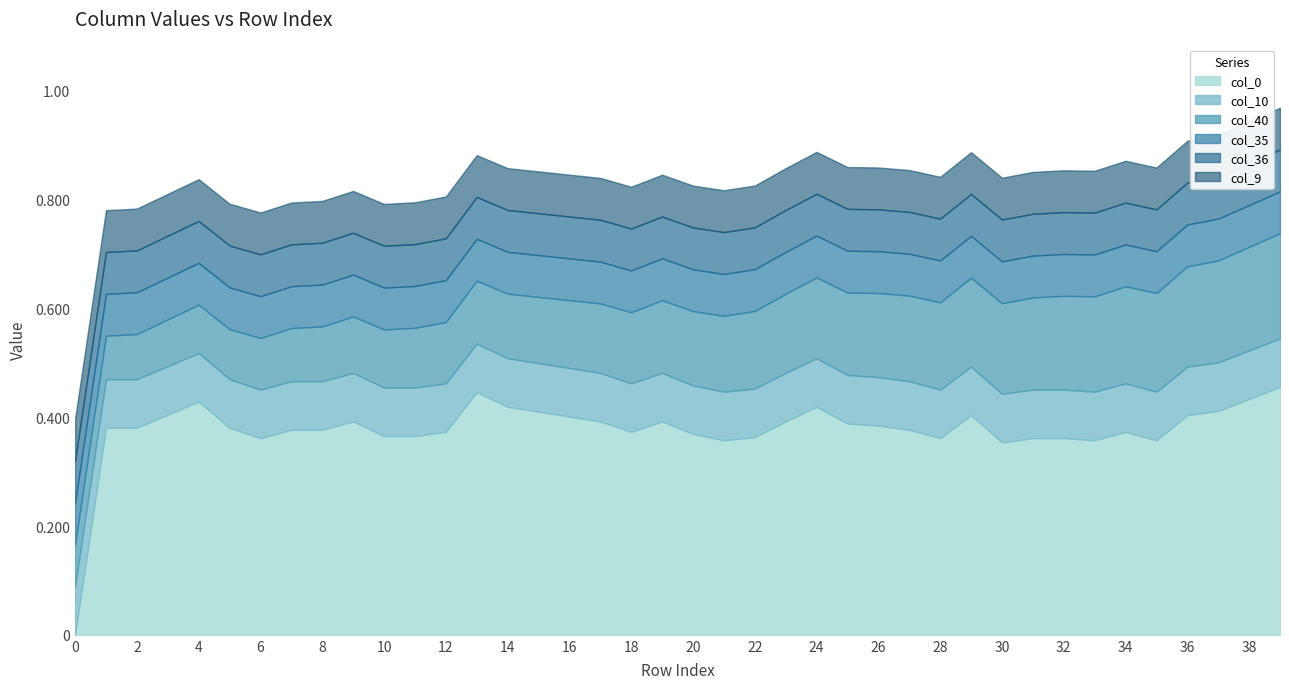

Which has a higher value, 18 or 36?

36